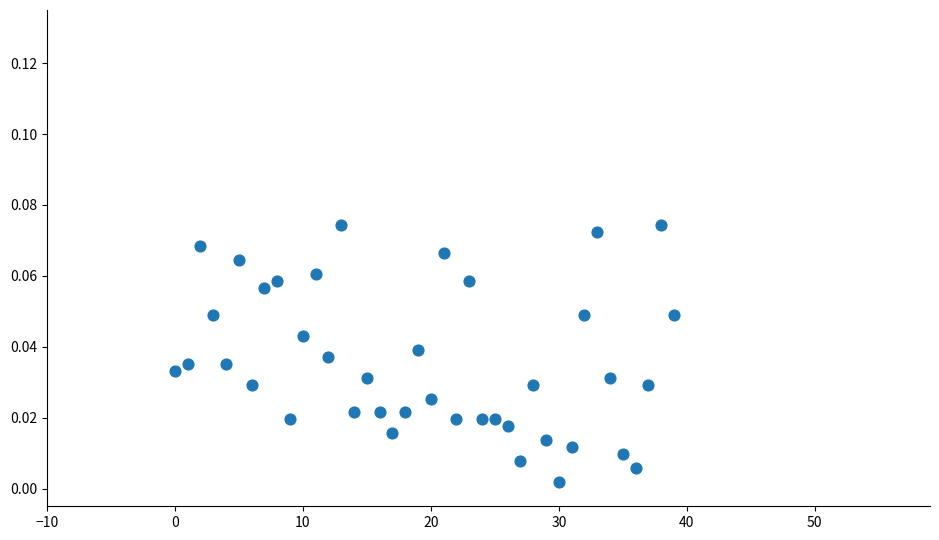

How many data points are displayed?

40